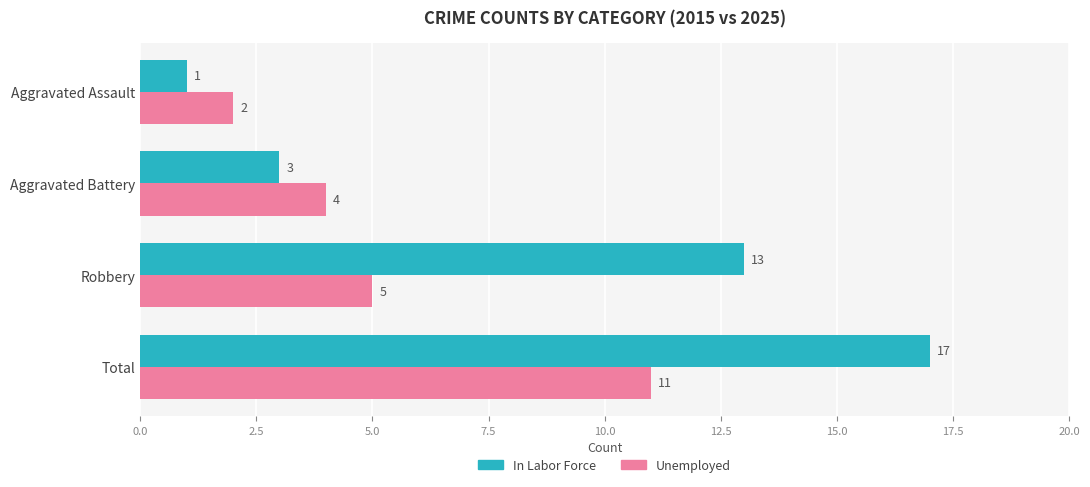

How many data points in Unemployed are less than 5?

2